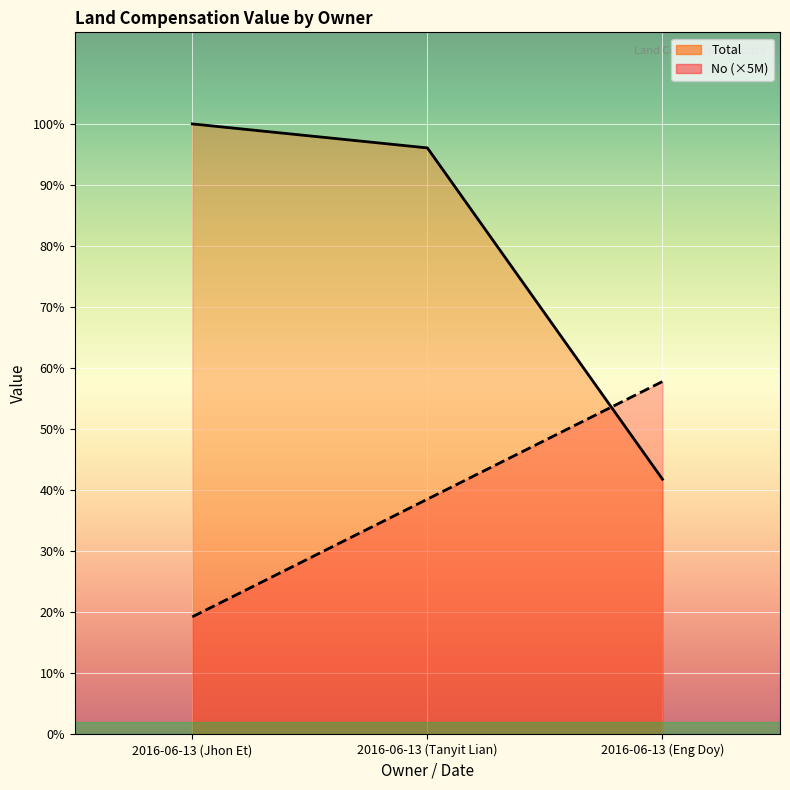

What is the total value across all series at 2016-06-13 (Tanyit Lian)?

34930000.0